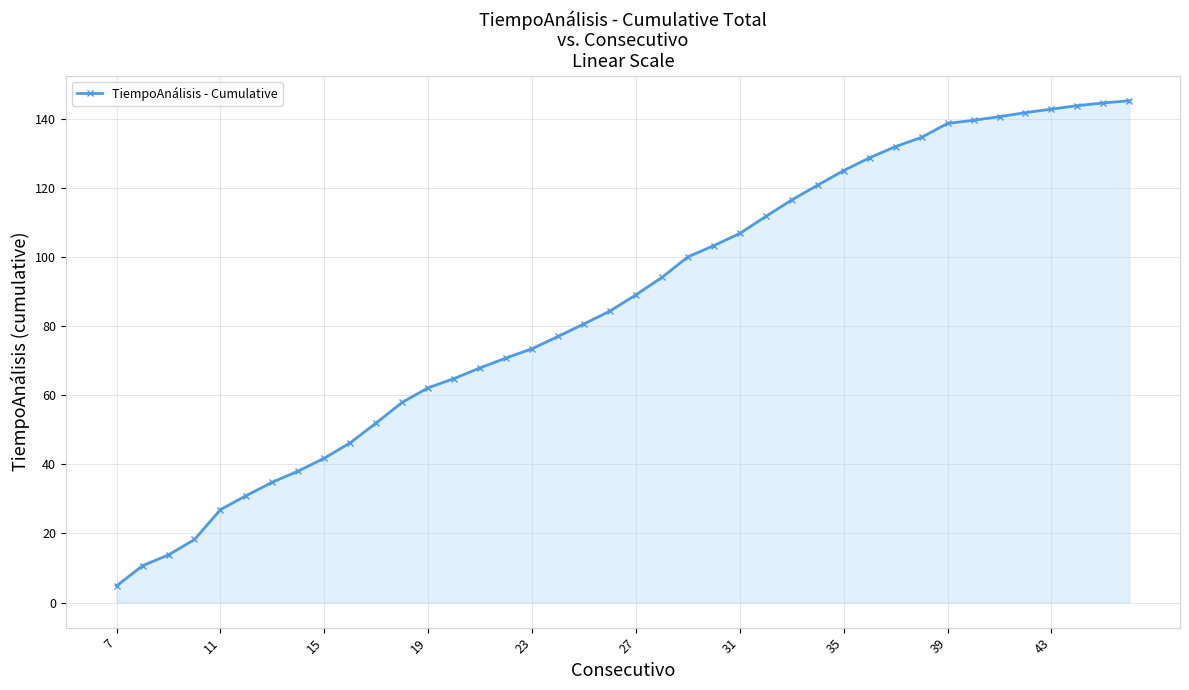

What is the greatest value displayed?

145.3